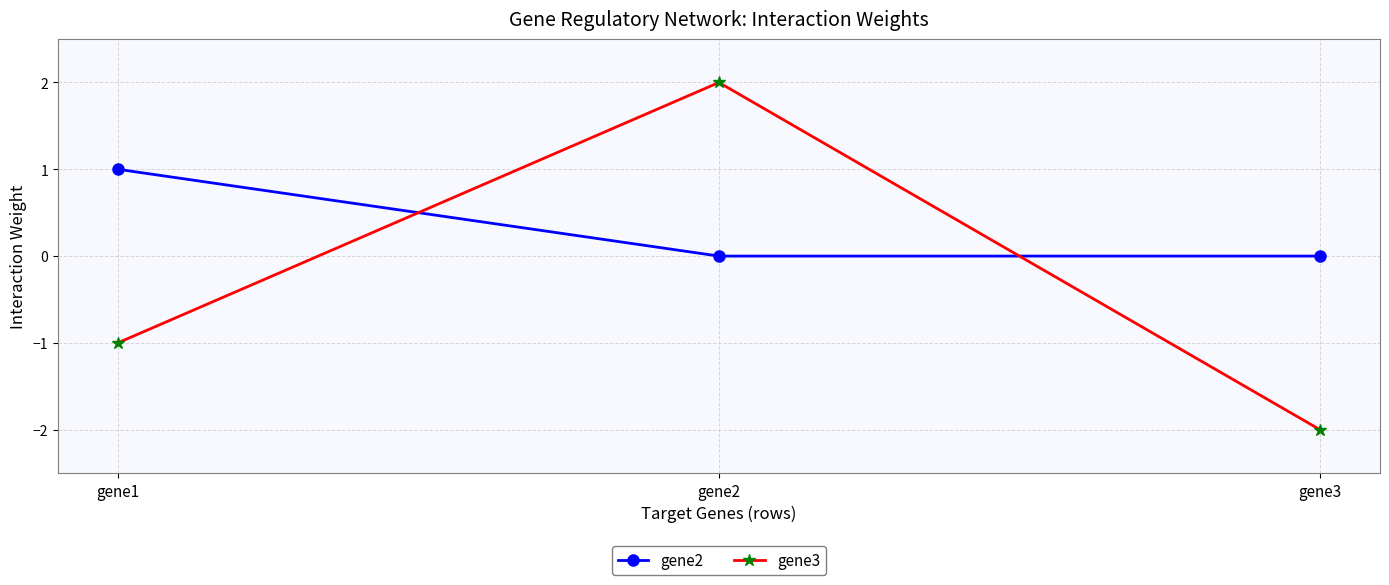

What is the difference between the maximum and minimum values in the gene2 series?

1.0